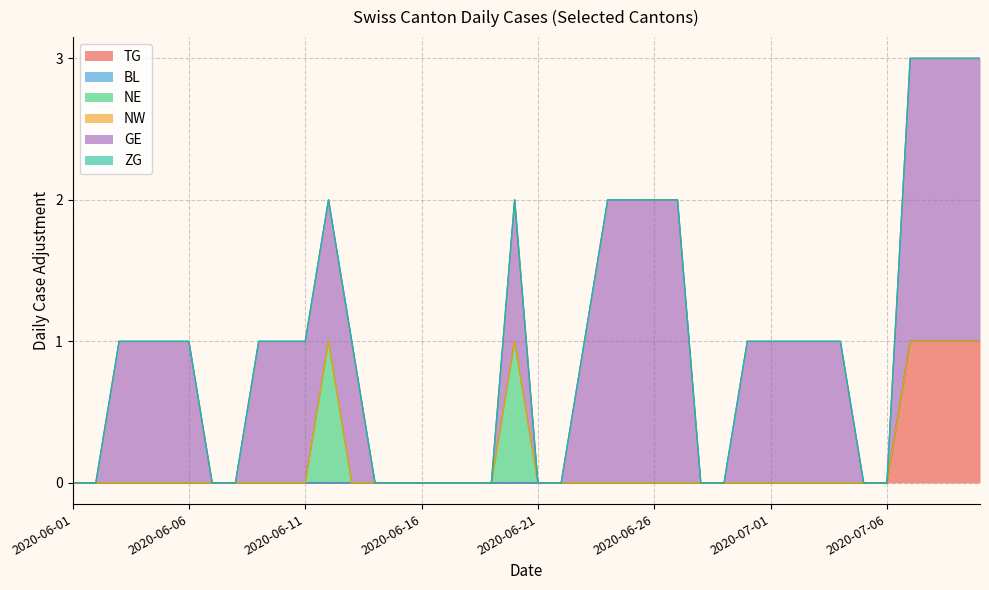

How many data points in TG are above 0?

4